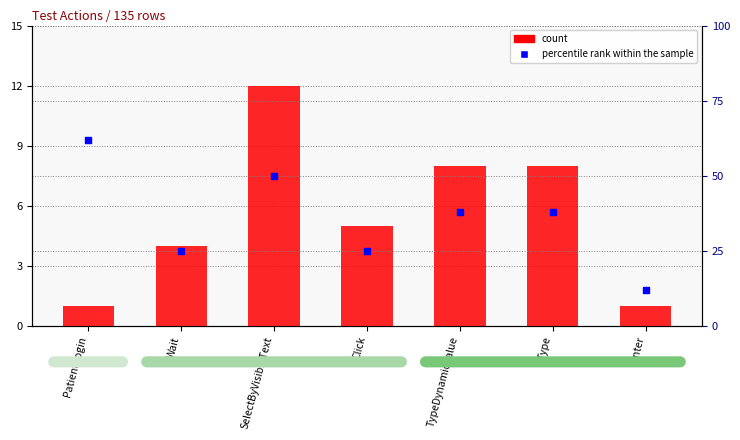

At how many categories does at least one series exceed 38?

2